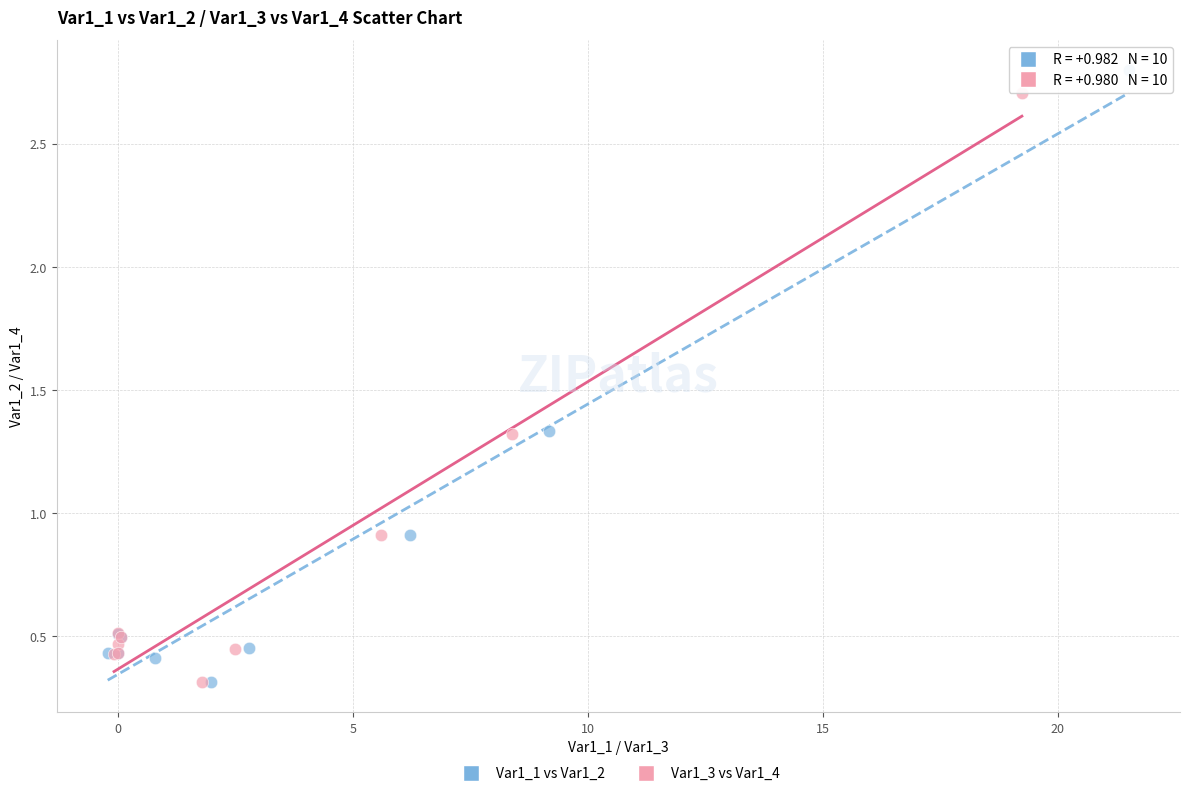

Which series has the largest Y range (max minus min)?

Var1_1 vs Var1_2